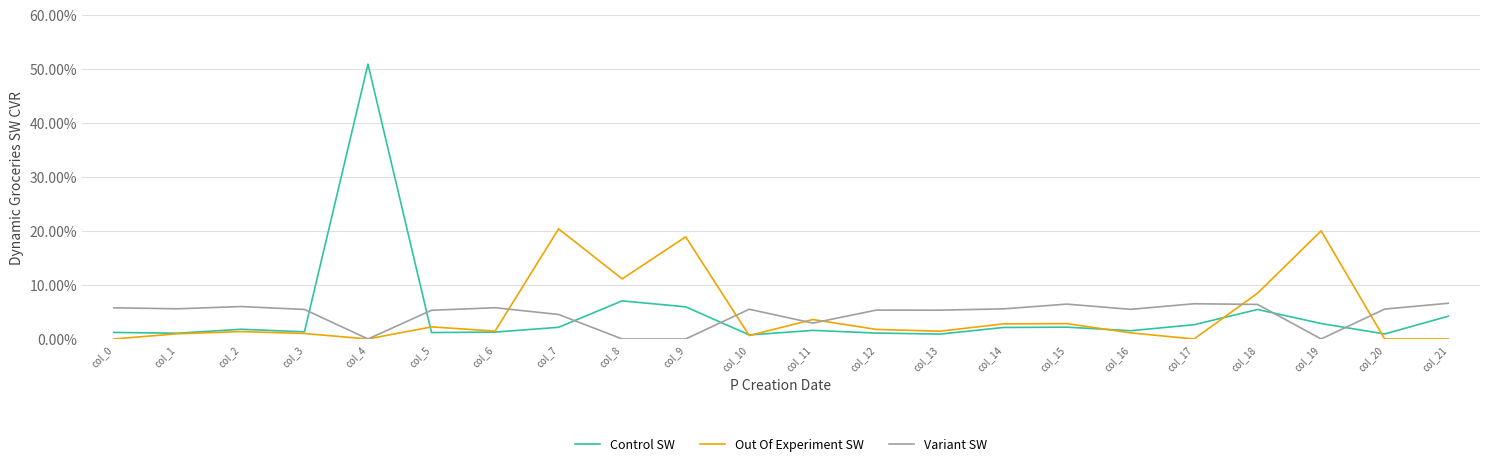

True or false: Control SW and Variant SW intersect in this chart.

True